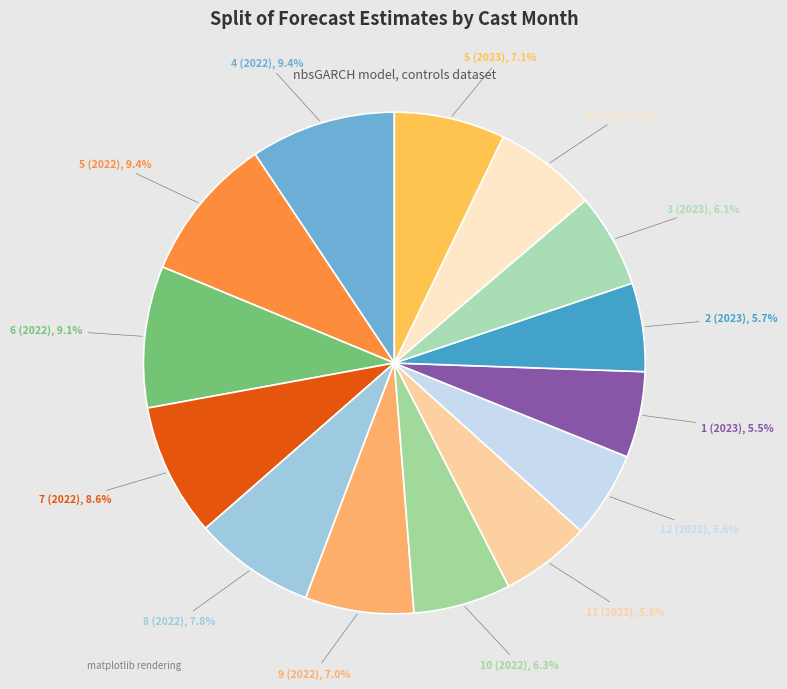

How many segments does this pie chart have?

14